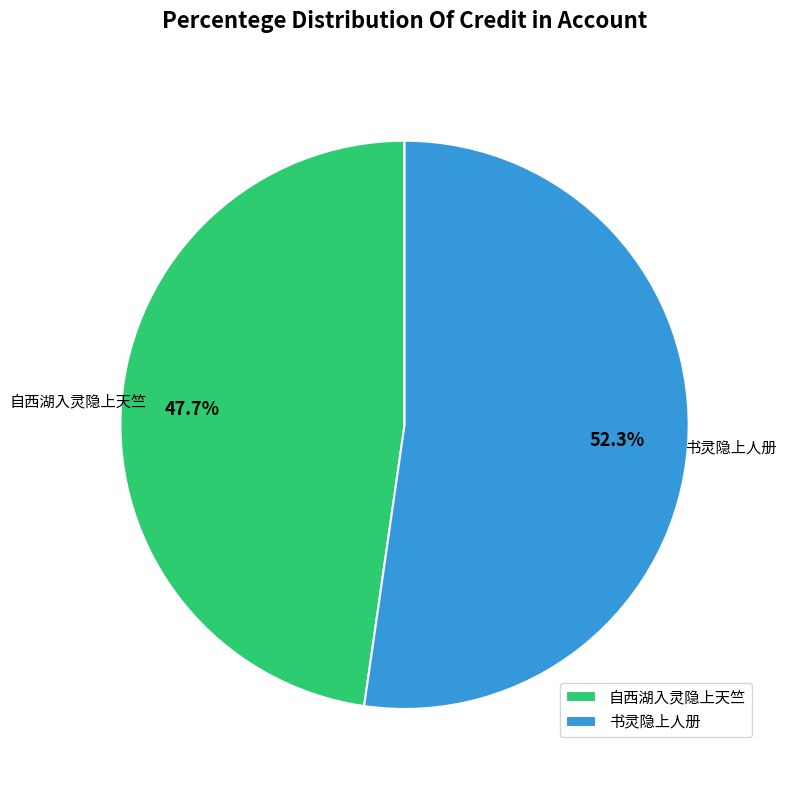

Which has a higher value, 自西湖入灵隐上天竺 or 书灵隐上人册?

书灵隐上人册